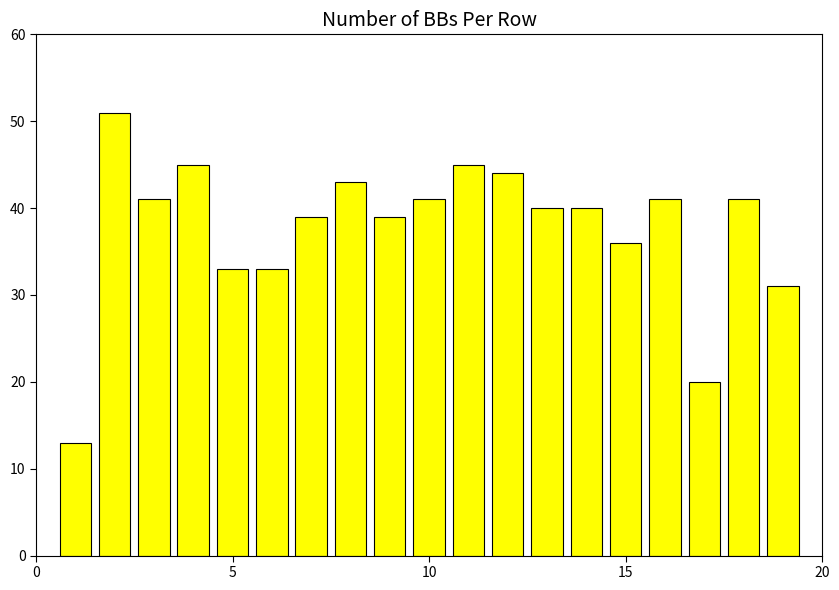

What is the sum of all values?

716